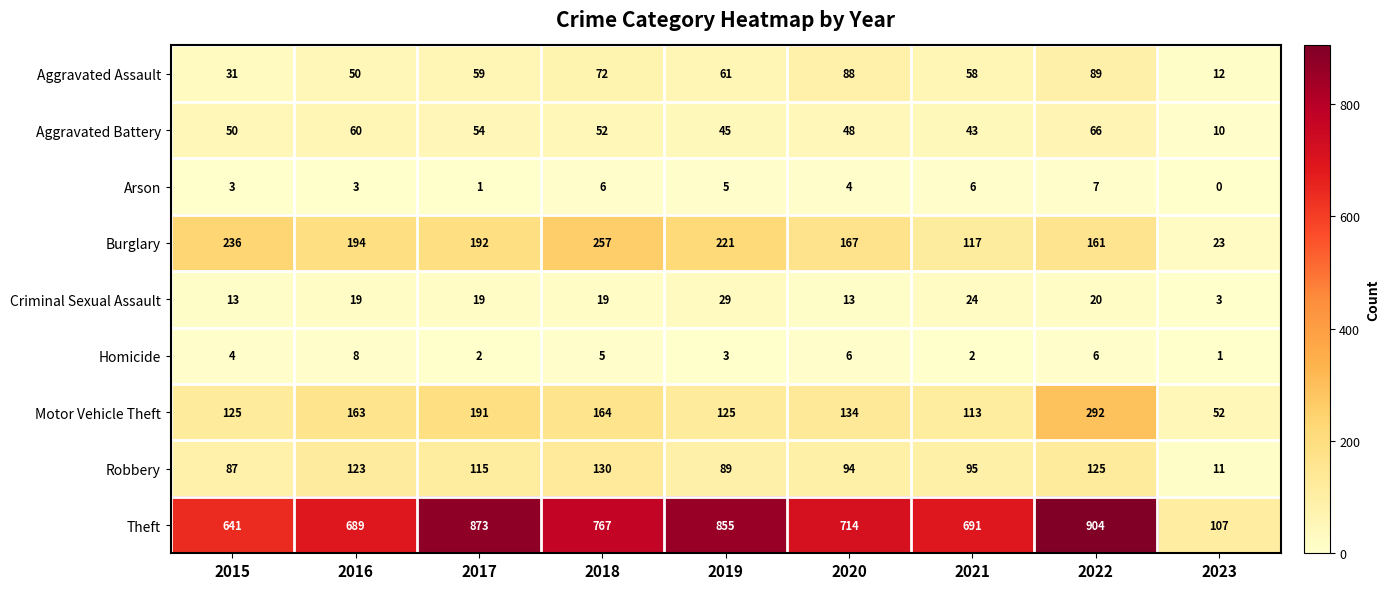

Which series has the largest range (max minus min)?

Theft